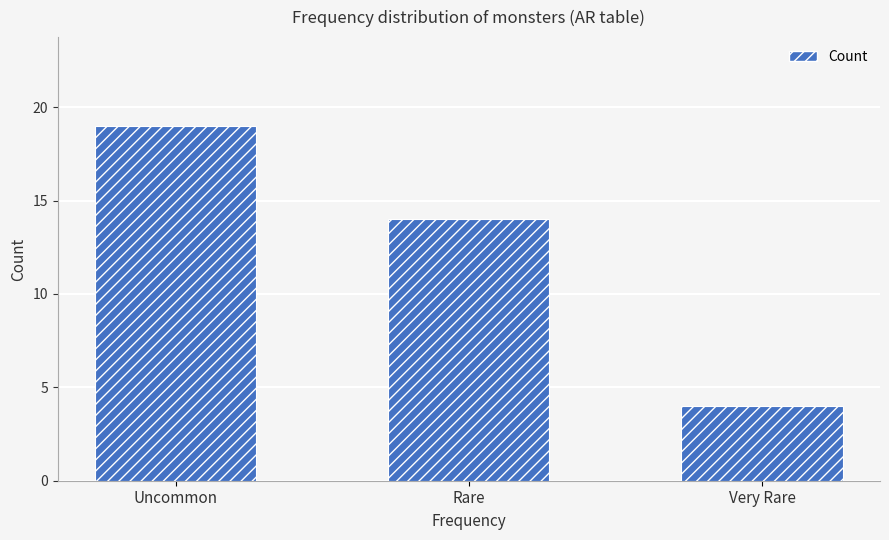

What is the label of the 1st bar from the right?

Very Rare